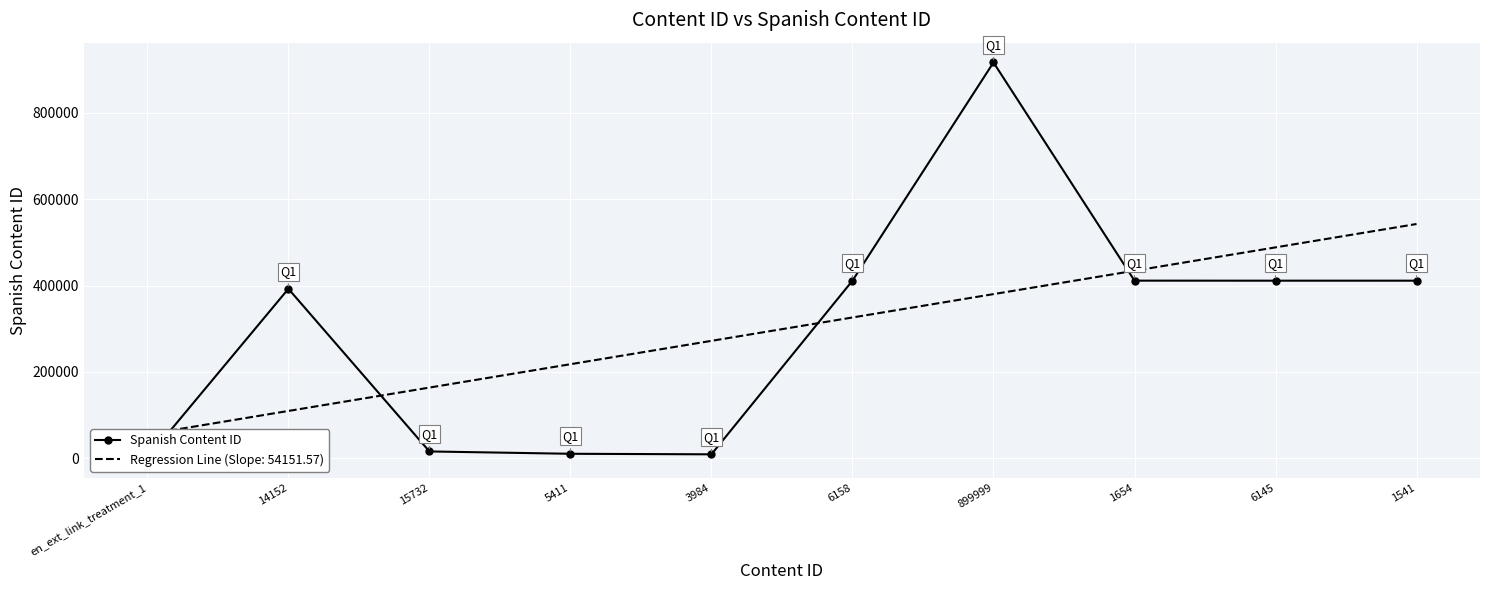

What is the value of the 3rd point from the left?

15505